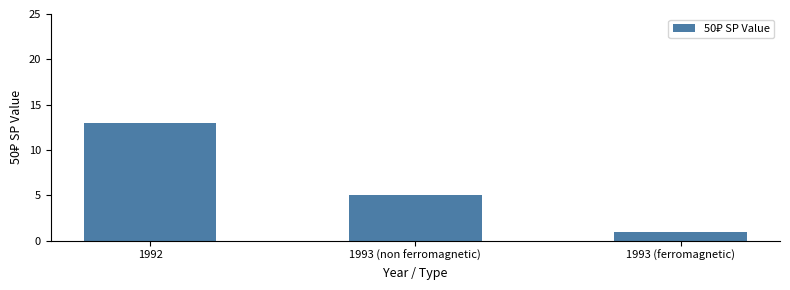

Reading right to left, transcribe all the data shown in this chart.

1993 (ferromagnetic)=1	1993 (non ferromagnetic)=5	1992=13